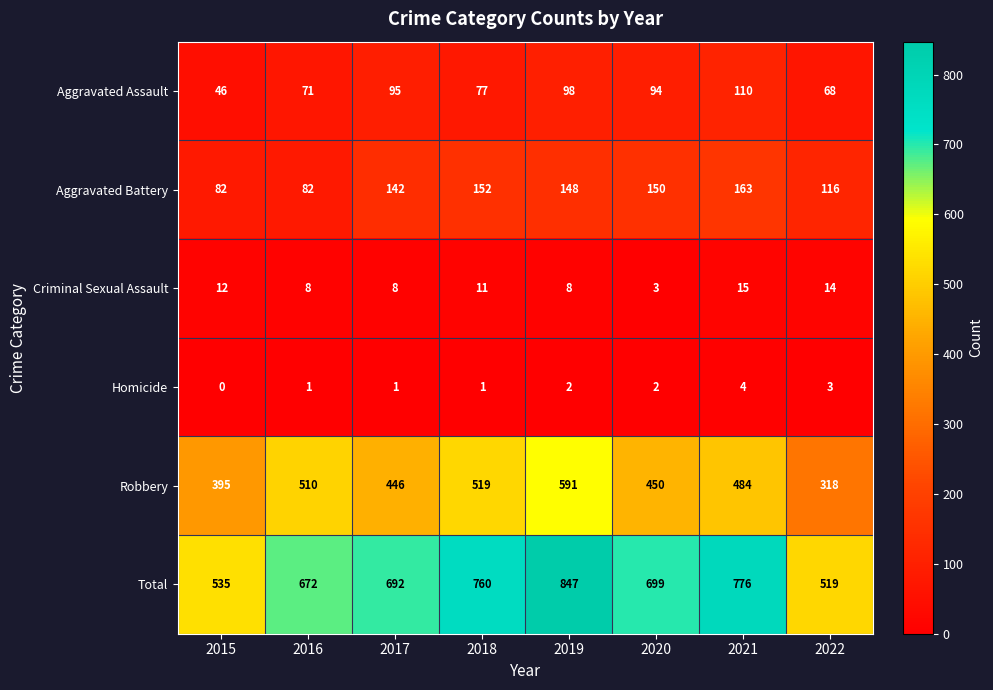

What is the difference between the second highest and minimum values in the Criminal Sexual Assault series?

11